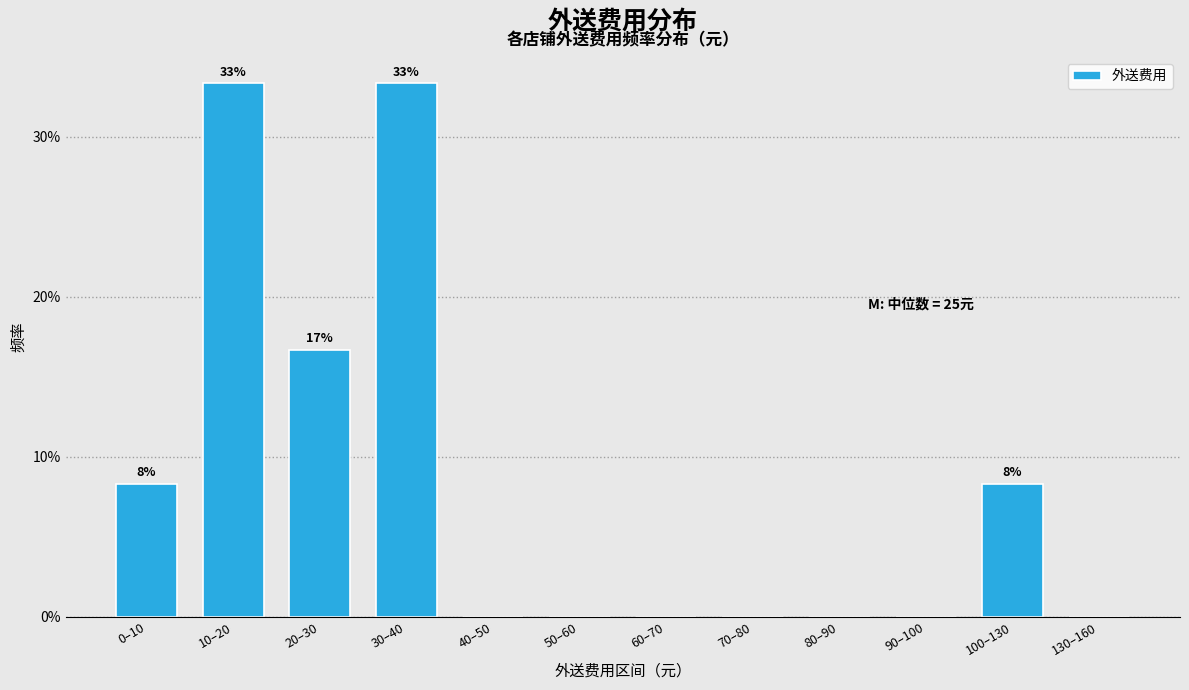

Reading left to right, list all the values displayed in this chart.

0–10=8.3	10–20=33.3	20–30=16.7	30–40=33.3	40–50=0.0	50–60=0.0	60–70=0.0	70–80=0.0	80–90=0.0	90–100=0.0	100–130=8.3	130–160=0.0